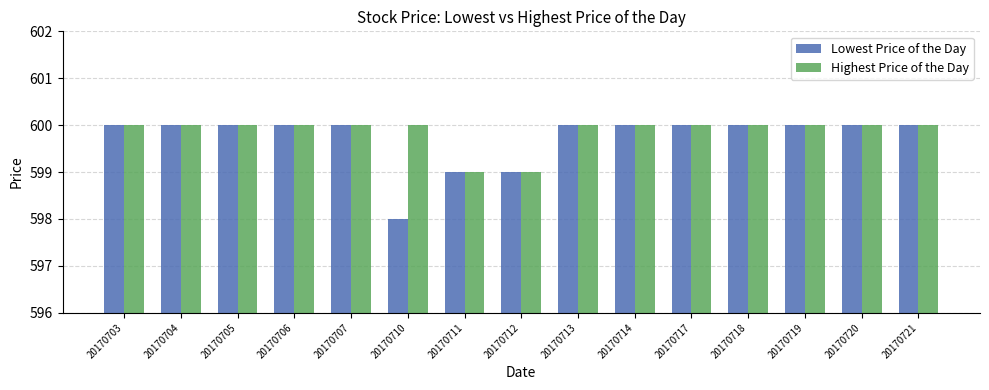

What value does the Lowest Price of the Day series have at 20170719?

600